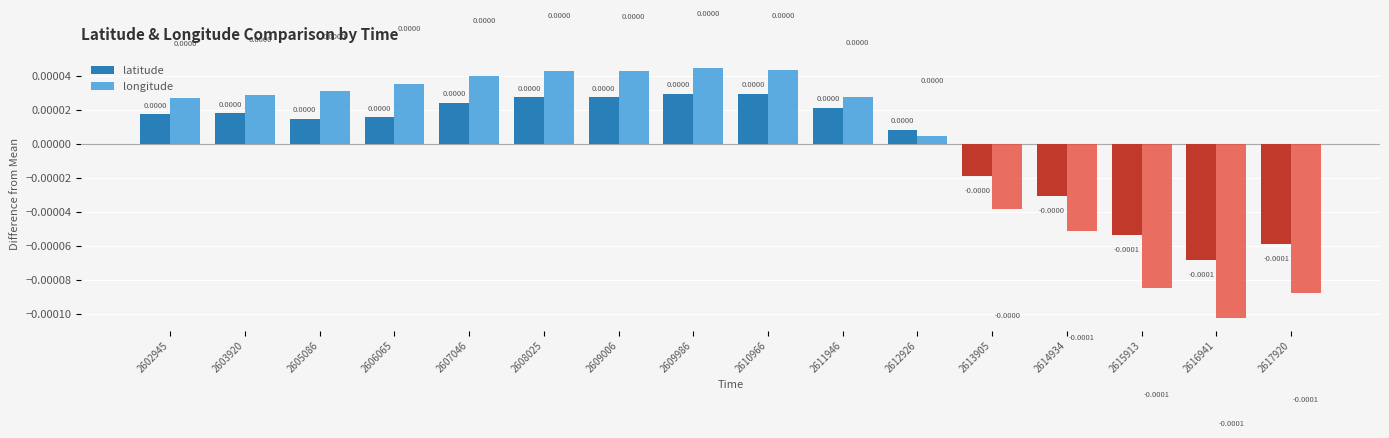

How many groups of bars are there?

16